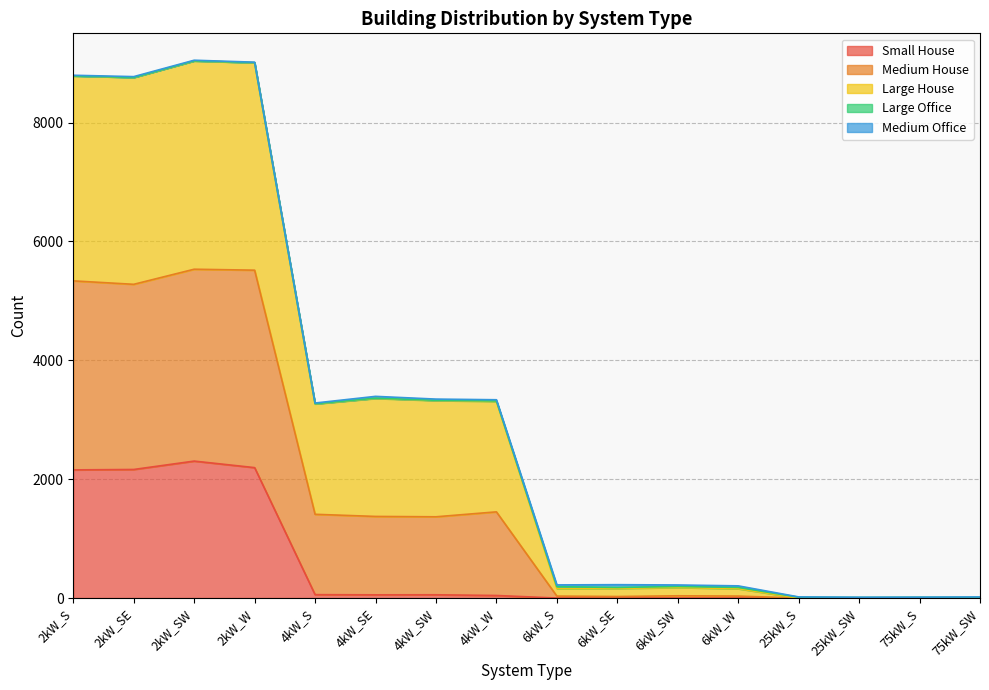

What is the highest value of the Small House series?

2304